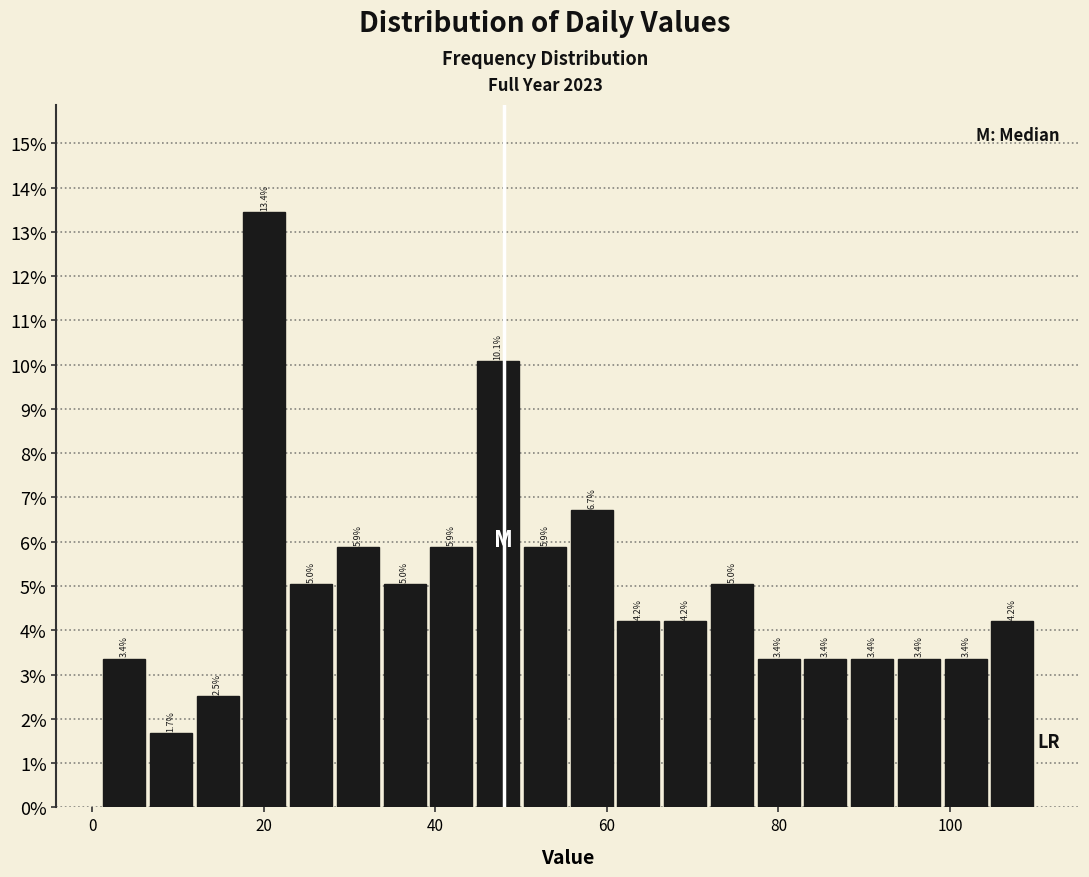

Around what value on the x-axis is the tallest bar? Give the approximate position of its centre, as read against the axis.

20